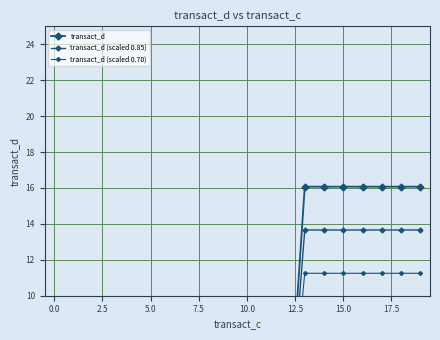

List the series in order of their overall mean, highest first.

transact_d, transact_d (scaled 0.85), transact_d (scaled 0.70)